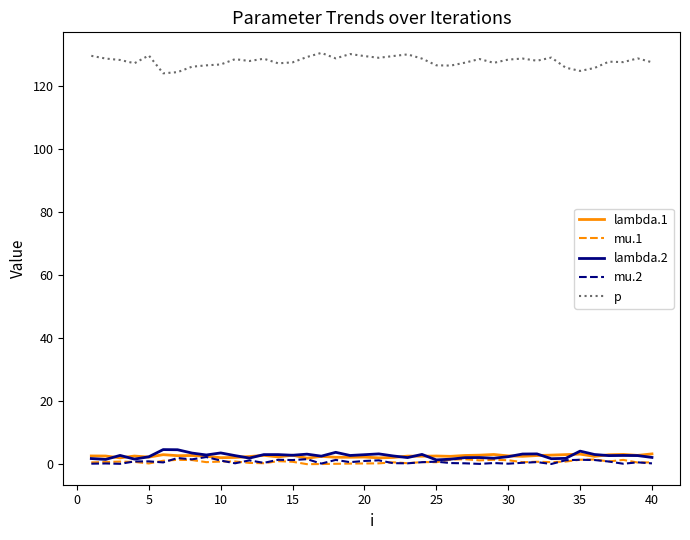

Which series has the largest total across all categories?

p